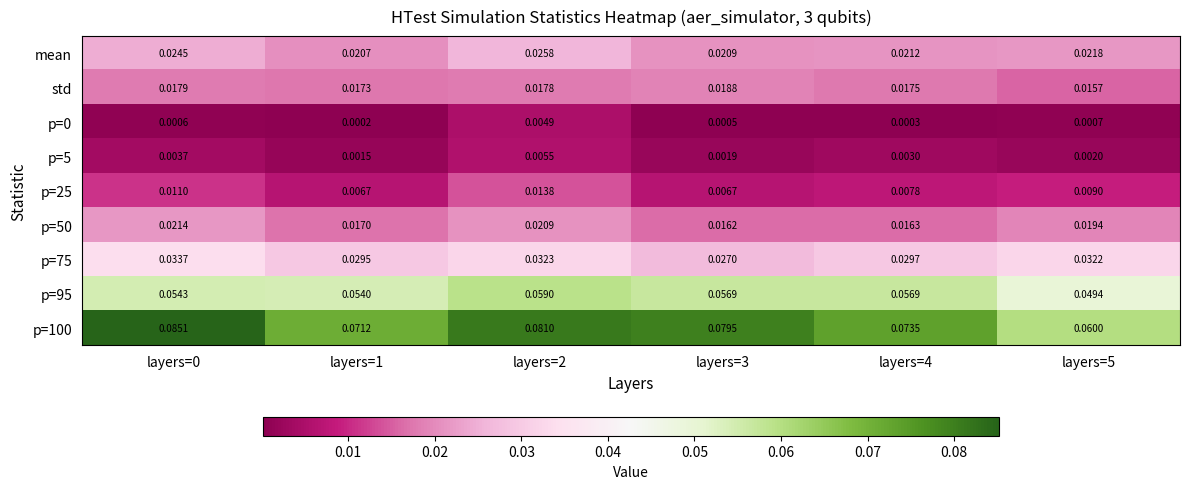

Is the value of p=0 at layers=5 greater than the value of p=75 at layers=3?

No